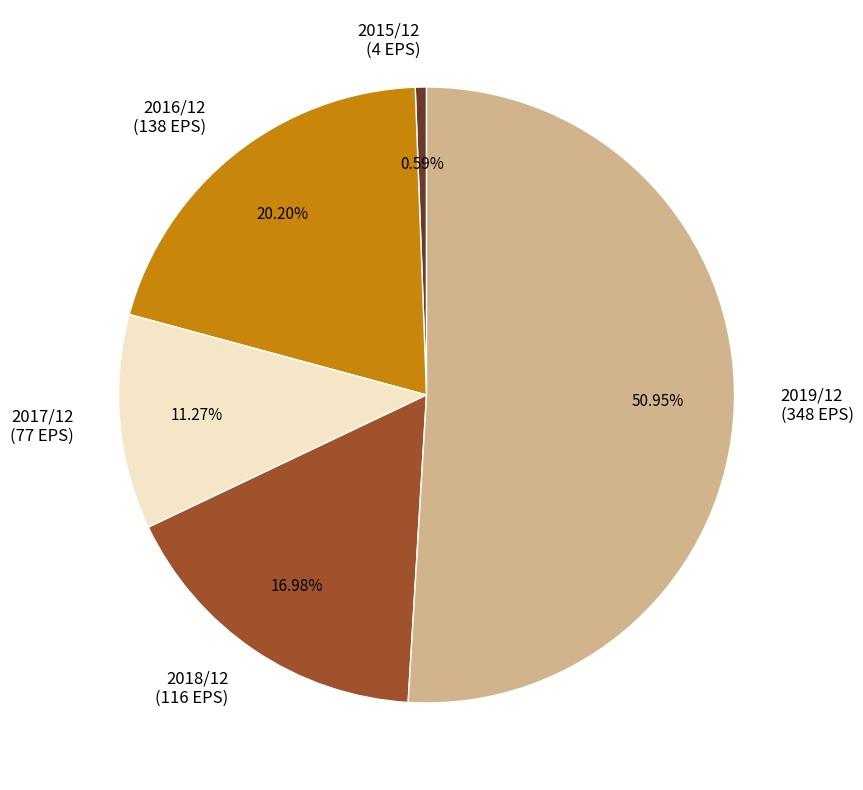

To the nearest percent, what is the difference between the largest and smallest slice percentages?

50%